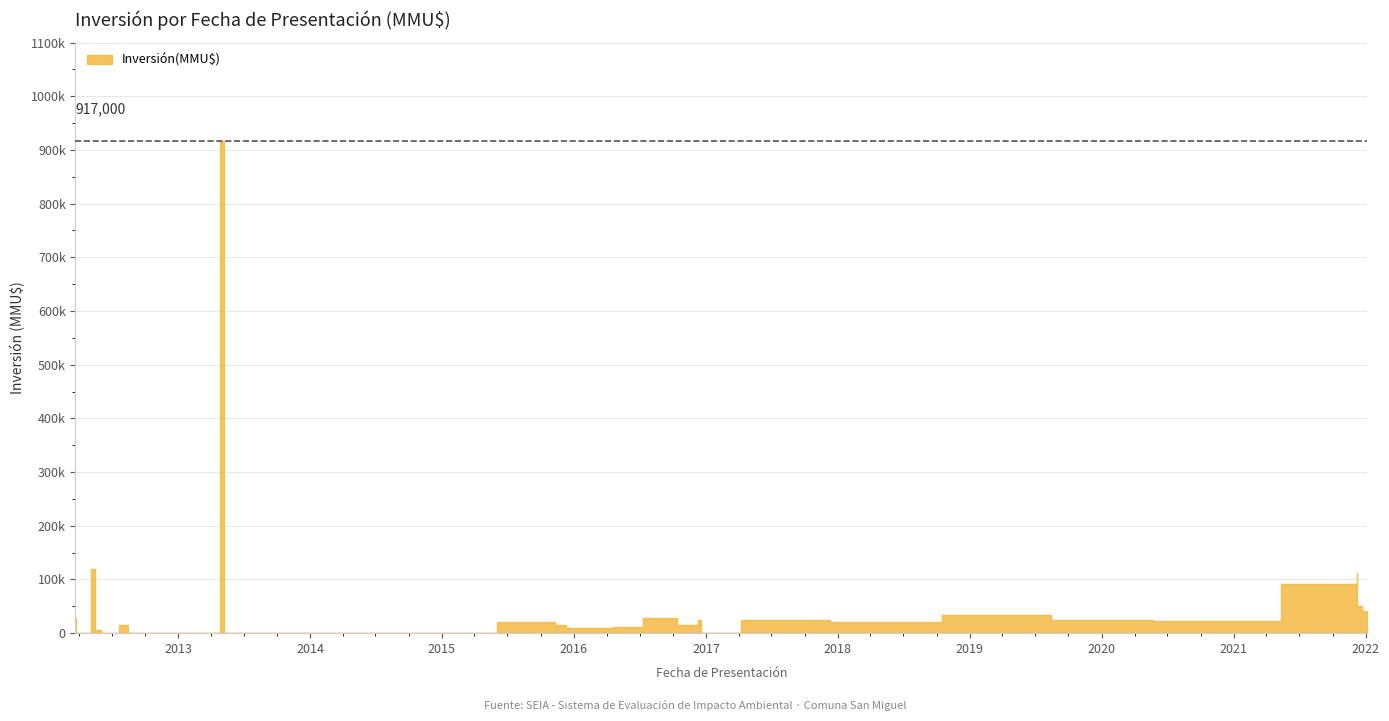

The value at 24/12/2014 is 10. True or false?

True